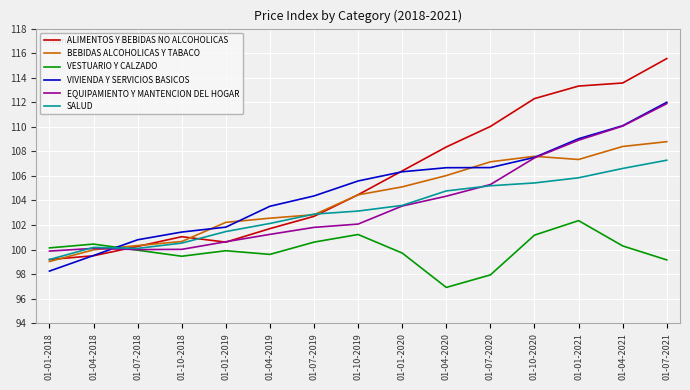

At which category does the chart reach its peak across all series?

01-07-2021